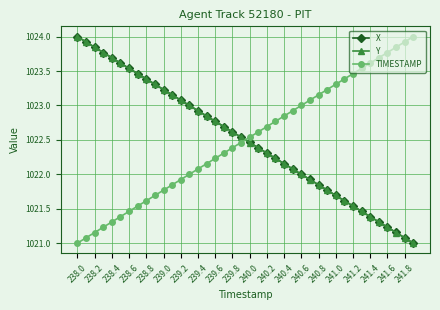

What is the maximum value for TIMESTAMP?

1024.0